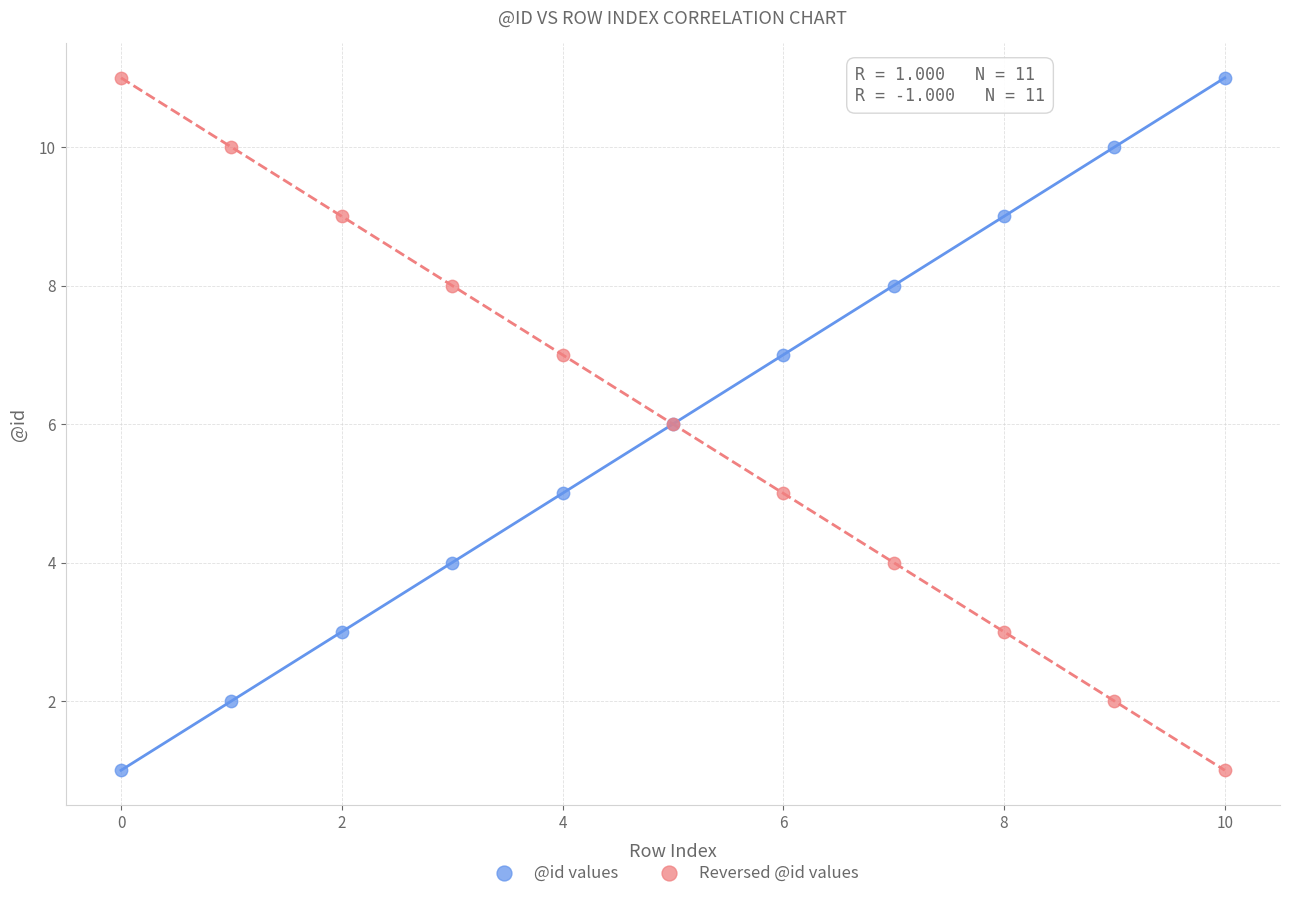

What are all the series names shown in the legend?

@id values, Reversed @id values